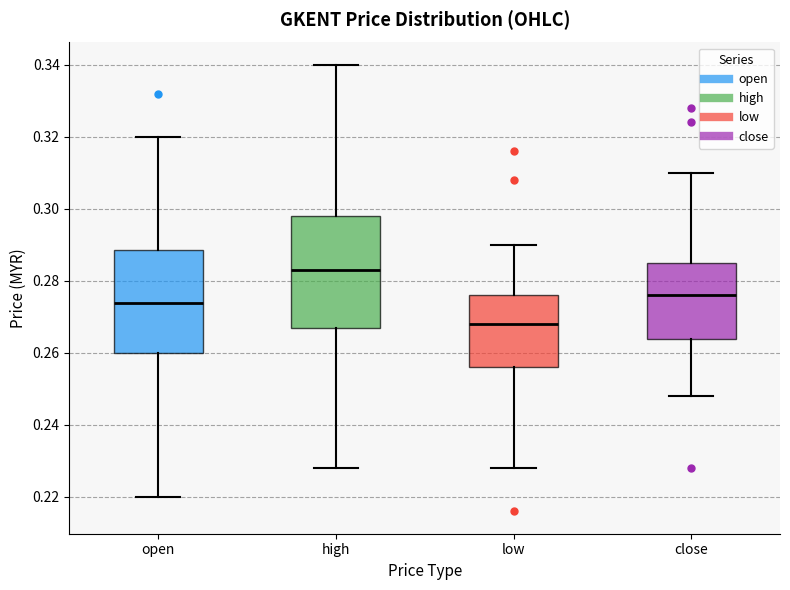

Which box has the lowest median line?

low